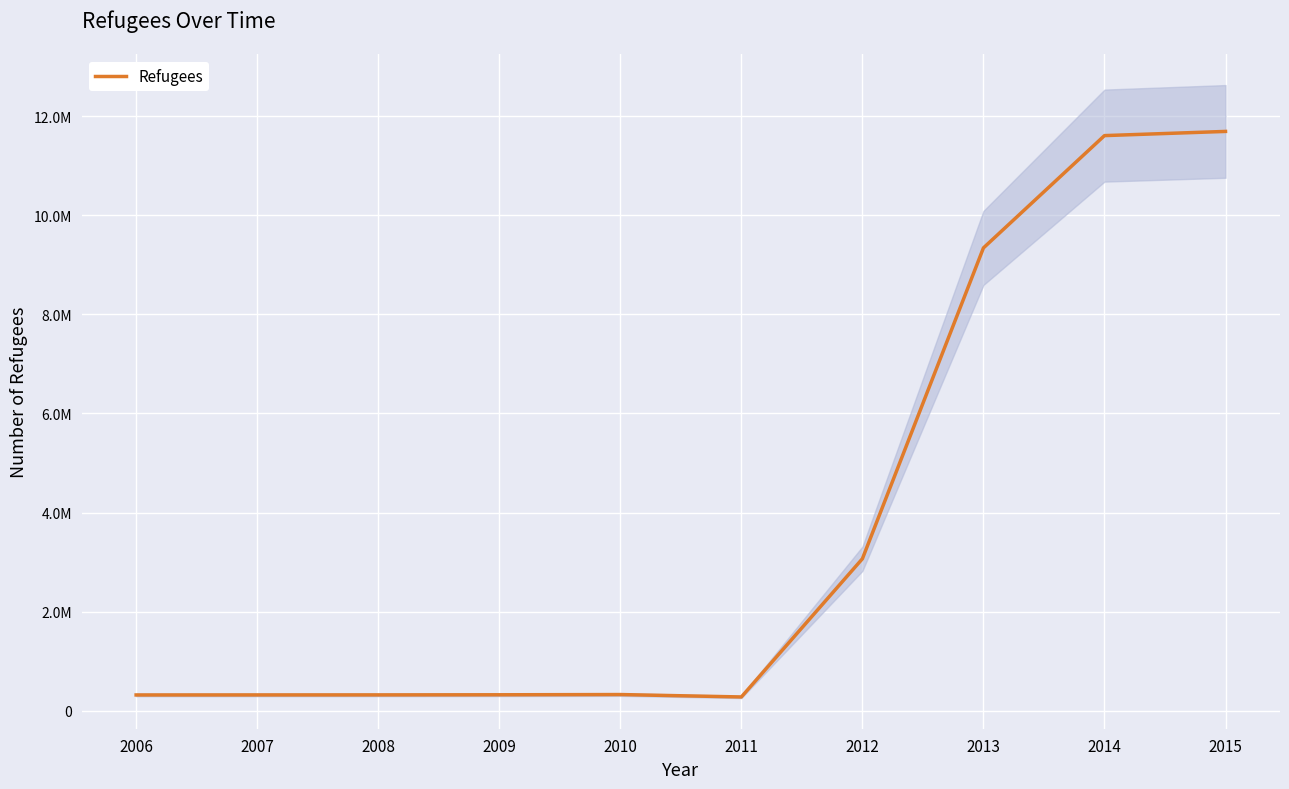

True or false: there are more than 0 points higher than both neighbors.

True